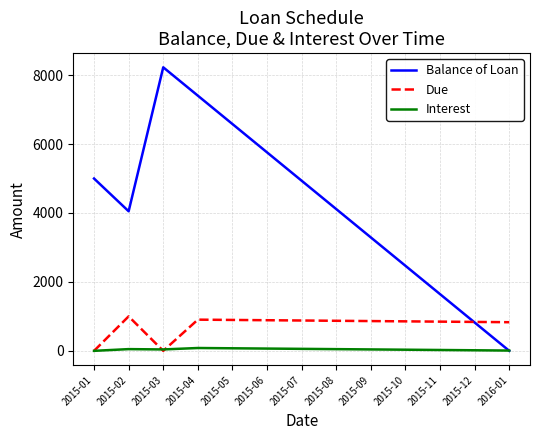

Which series has the largest total across all categories?

Balance of Loan